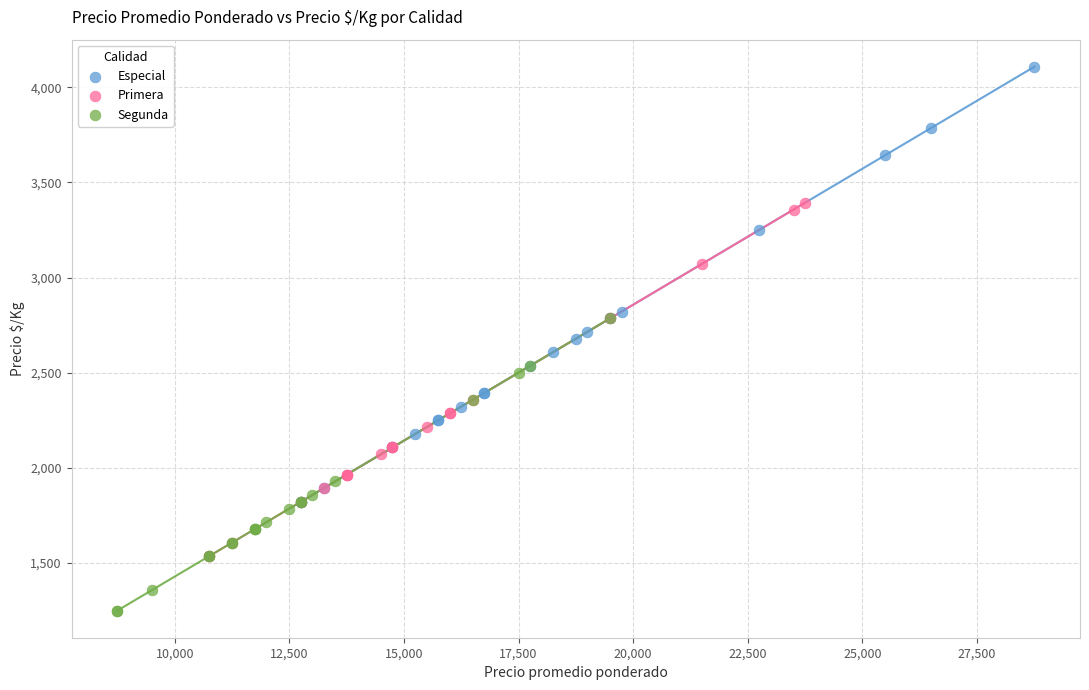

Which series contains the lowest Y value?

Segunda